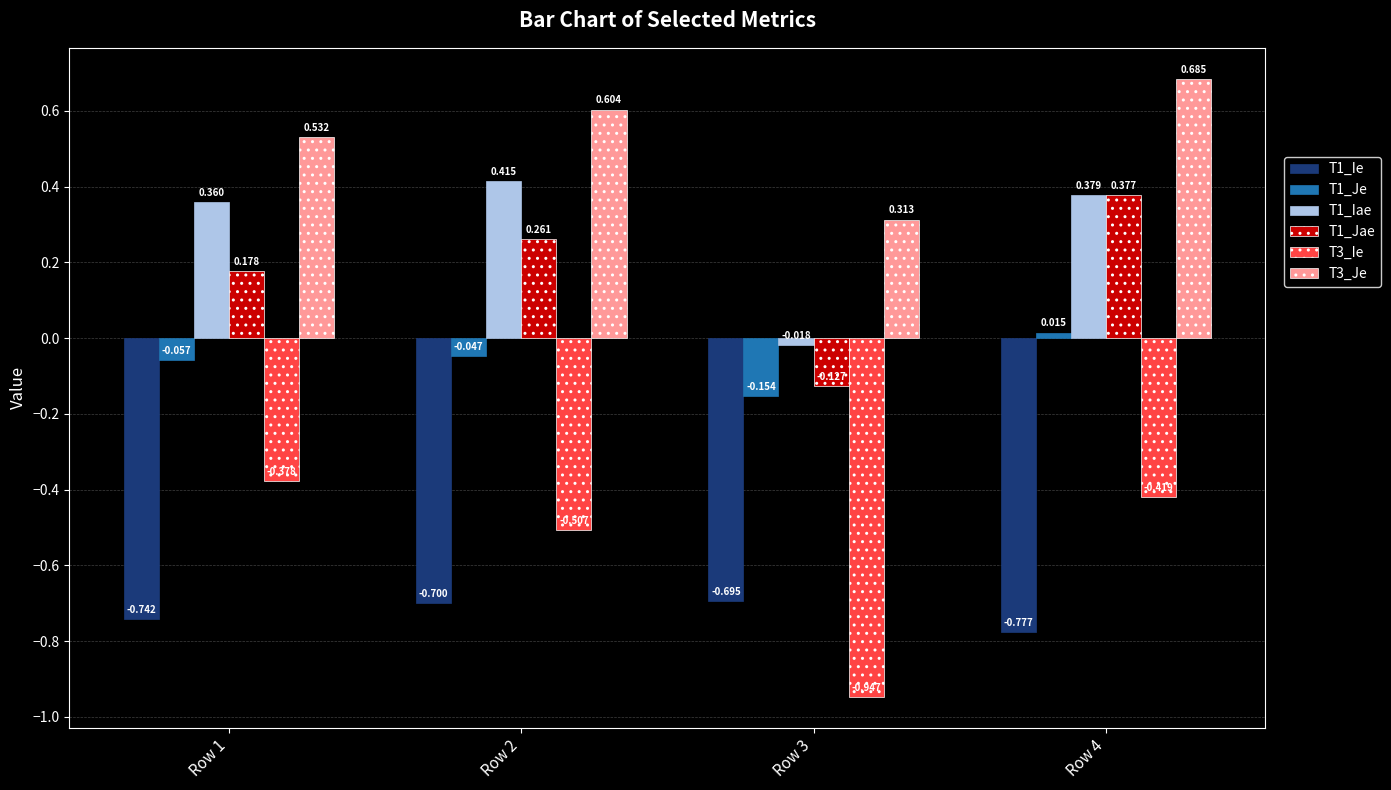

How many categories are shown in the chart?

4